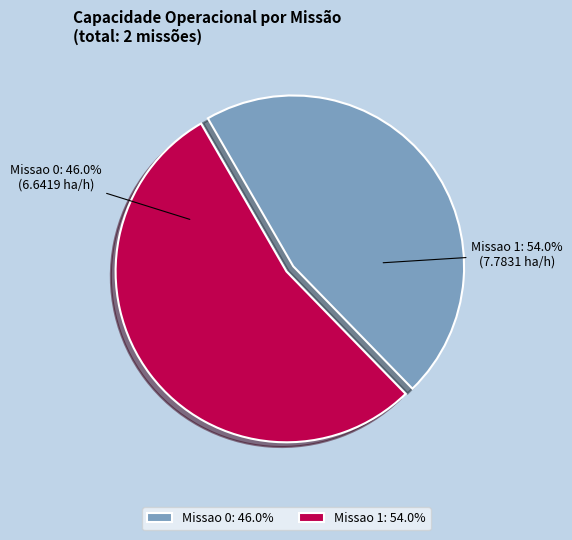

To the nearest percent, what is the difference between the Missao 1 and Missao 0 slice percentages?

8%